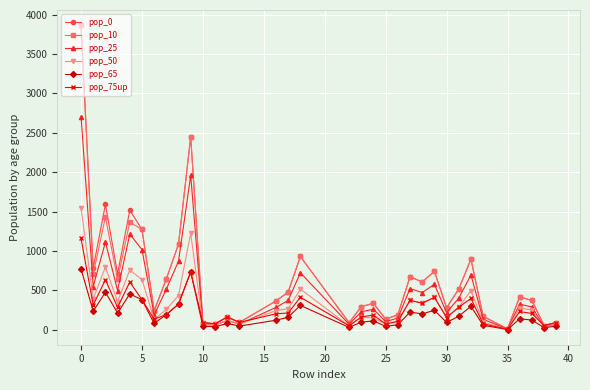

True or false: pop_50 has more than 0 points higher than both neighbors.

True